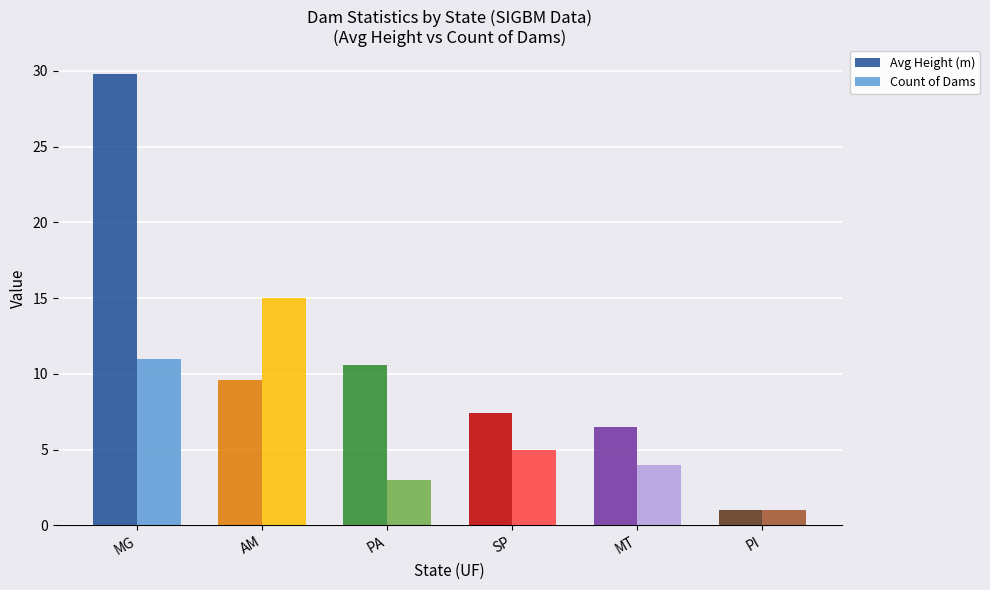

Is the value of Avg Height (m) at MT greater than the value of Count of Dams at PA?

Yes